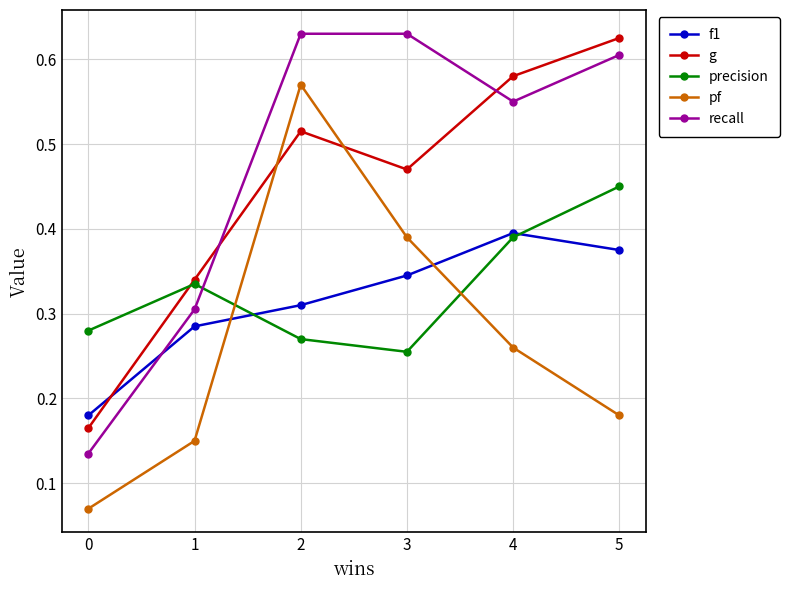

What is the total value across all series at 2?

2.3